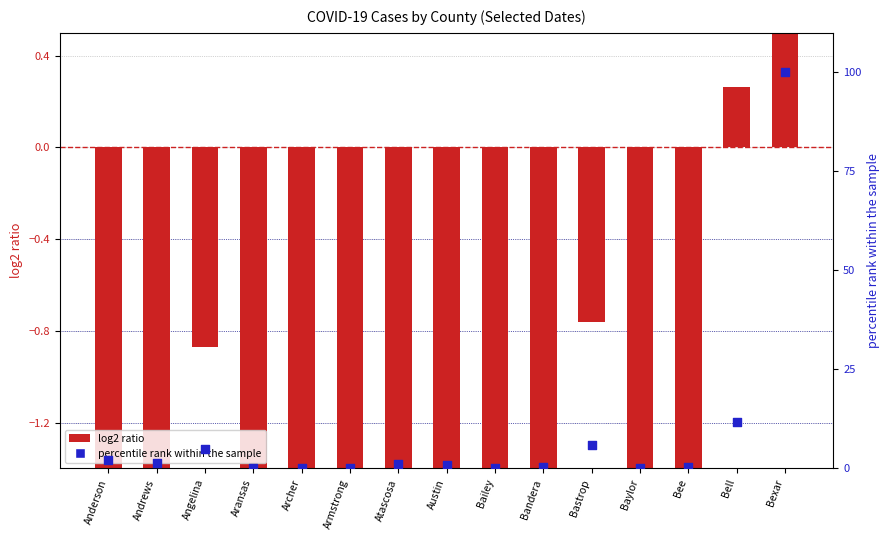

At which category is the sum across all series the highest?

Bexar